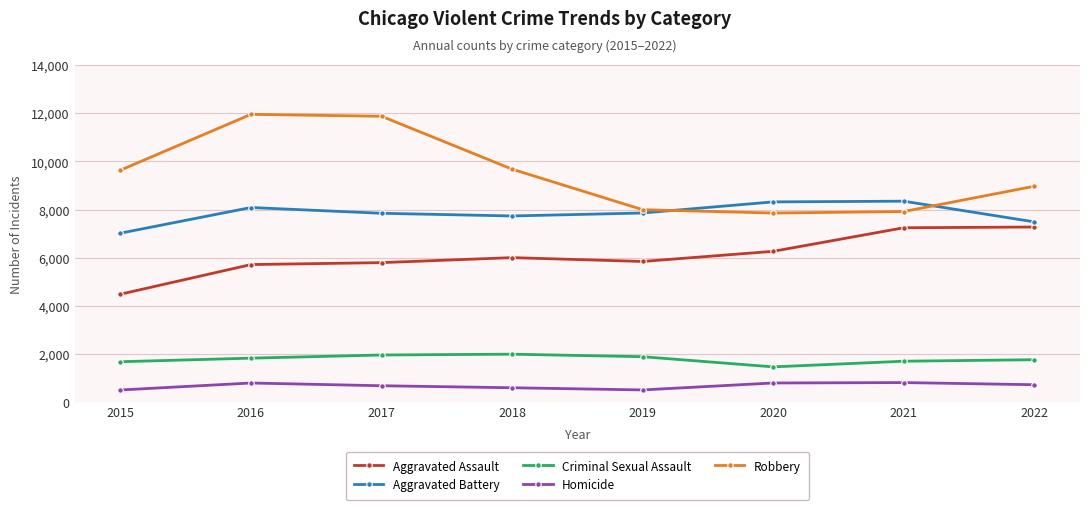

What is the total value across all series at 2016?

28363